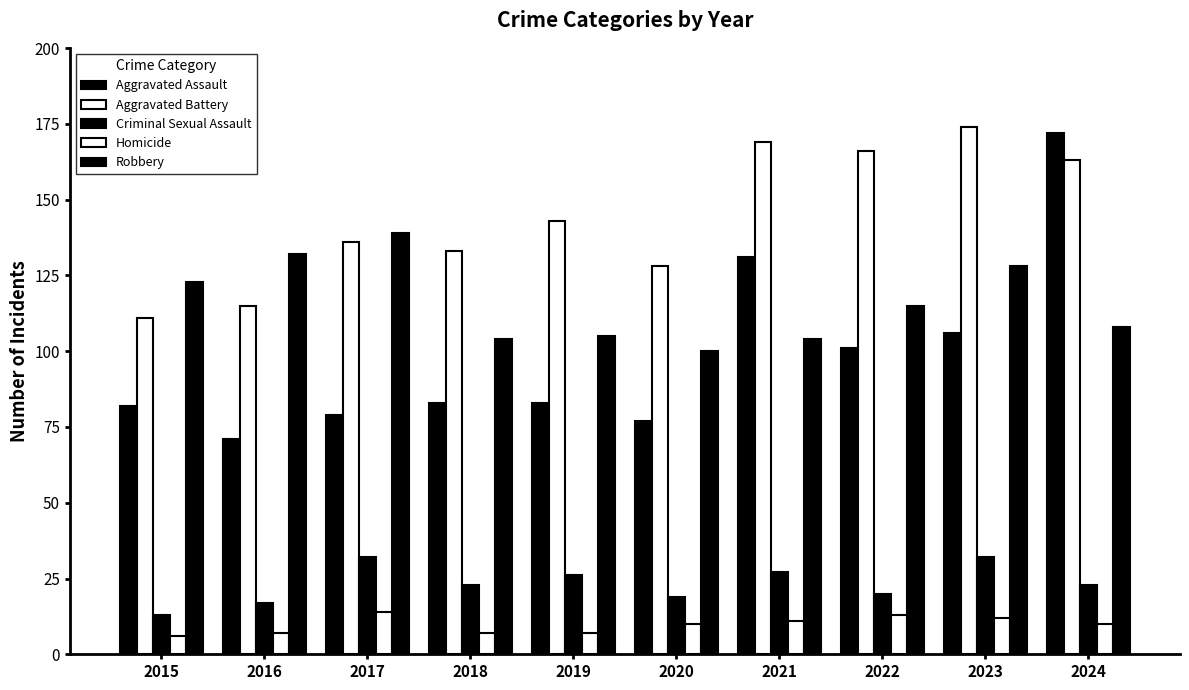

Rank the categories by Aggravated Assault value from lowest to highest.

2016, 2020, 2017, 2015, 2018, 2019, 2022, 2023, 2021, 2024